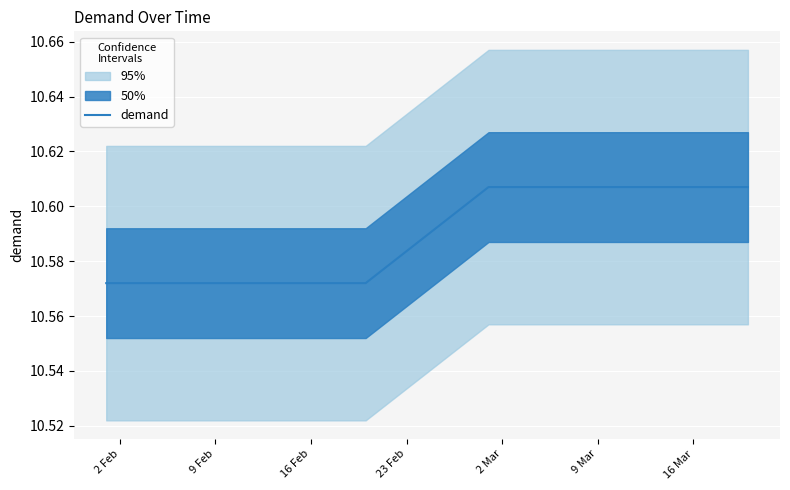

Reading left to right, what are all the values shown in this chart?

10.6	10.6	10.6	10.6	10.6	10.6	10.6	10.6	10.6	10.6	10.6	10.6	10.6	10.6	10.6	10.6	10.6	10.6	10.6	10.6	10.6	10.6	10.6	10.6	10.6	10.6	10.6	10.6	10.6	10.6	10.6	10.6	10.6	10.6	10.6	10.6	10.6	10.6	10.6	10.6